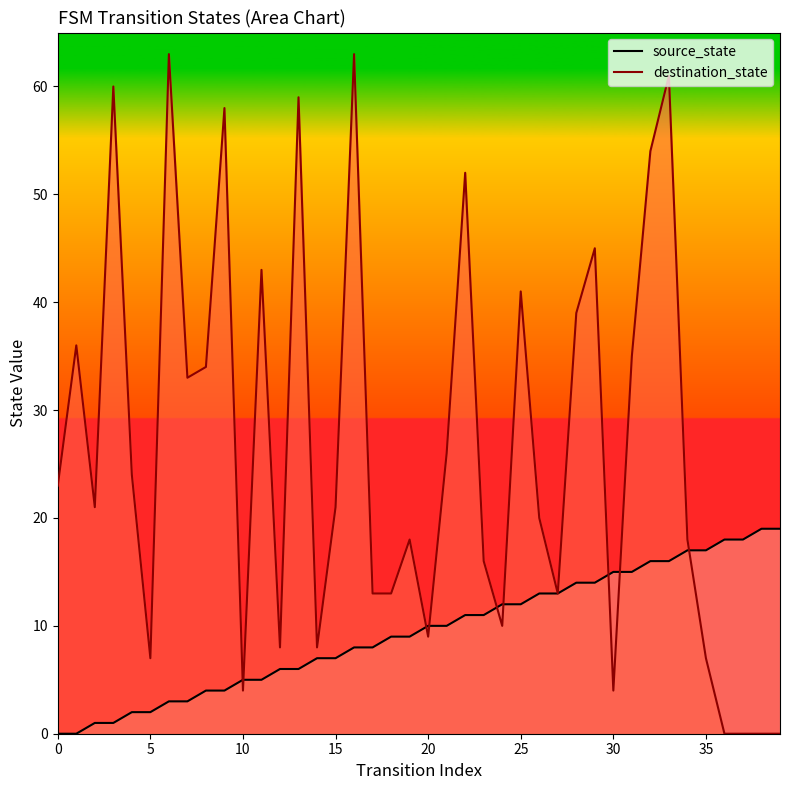

Rank the series at 3 from lowest to highest value.

source_state, destination_state